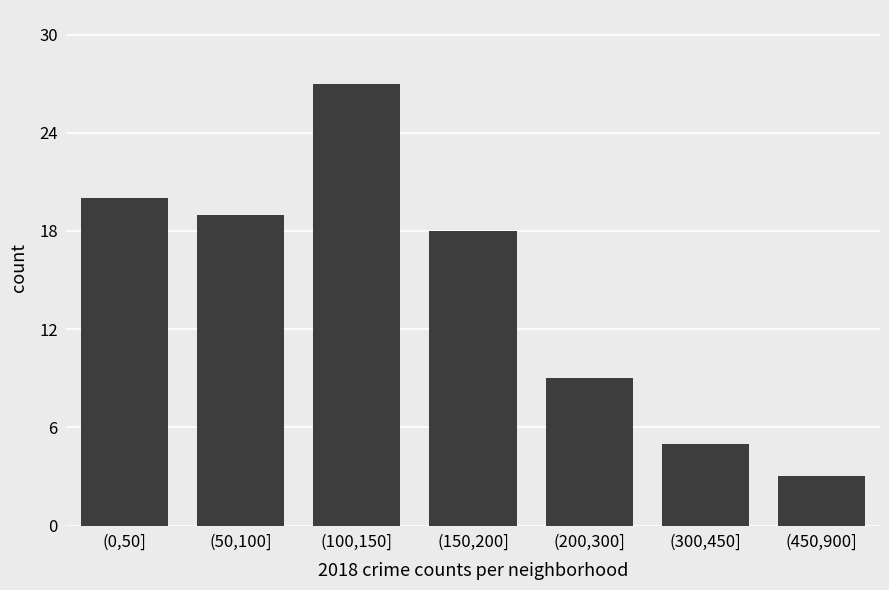

Reading left to right, extract all data points from this chart.

20	19	27	18	9	5	3